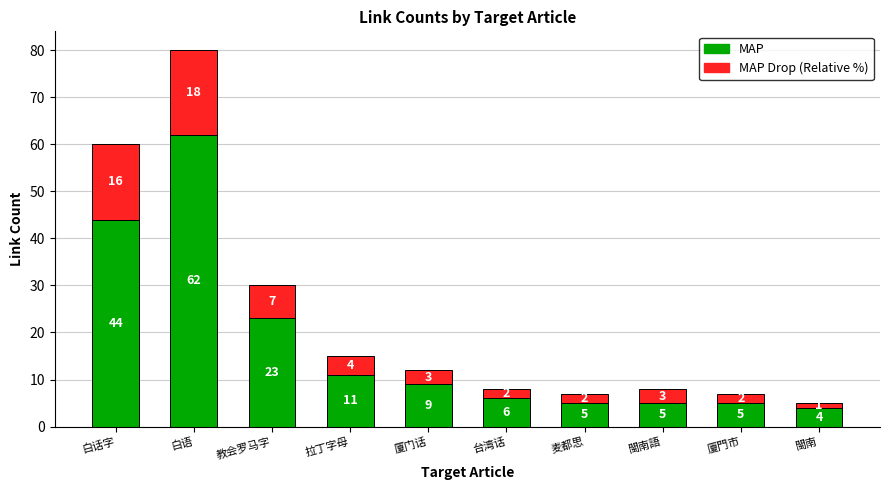

What is the total value across all series at 白语?

80